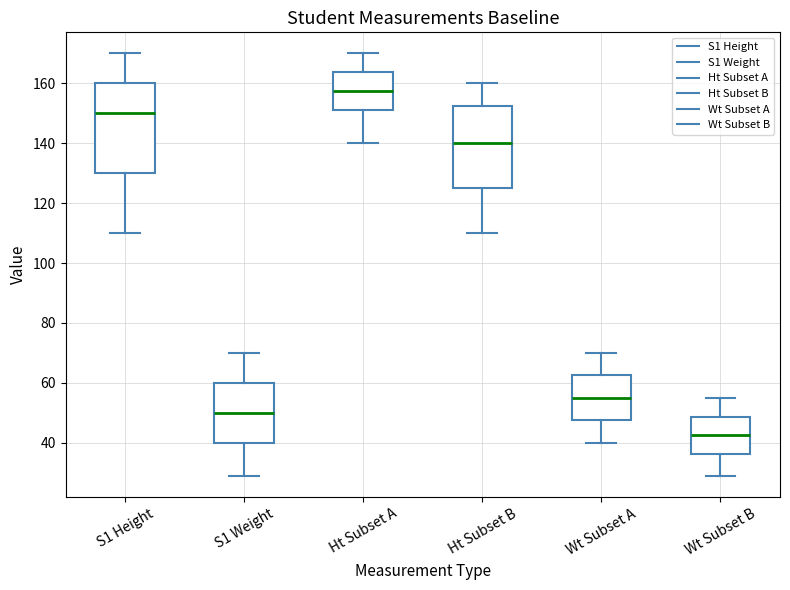

Reading left to right, read every box against the y-axis: the position of its median line, the range the box covers, and the ends of its whiskers. The values are not printed on the chart, so give them approximately, as read against the axis.

S1 Height: median 150, box 130 to 160, whiskers 110 to 170
S1 Weight: median 50, box 40 to 60, whiskers 30 to 70
Ht Subset A: median 158, box 152 to 164, whiskers 140 to 170
Ht Subset B: median 140, box 126 to 152, whiskers 110 to 160
Wt Subset A: median 56, box 48 to 62, whiskers 40 to 70
Wt Subset B: median 42, box 36 to 48, whiskers 30 to 56